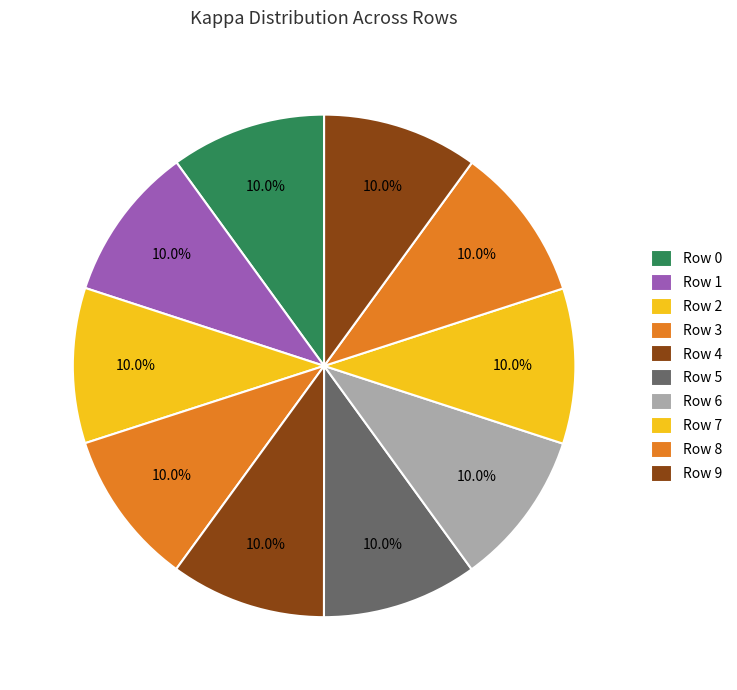

To the nearest percent, what portion does Row 0 represent?

10%